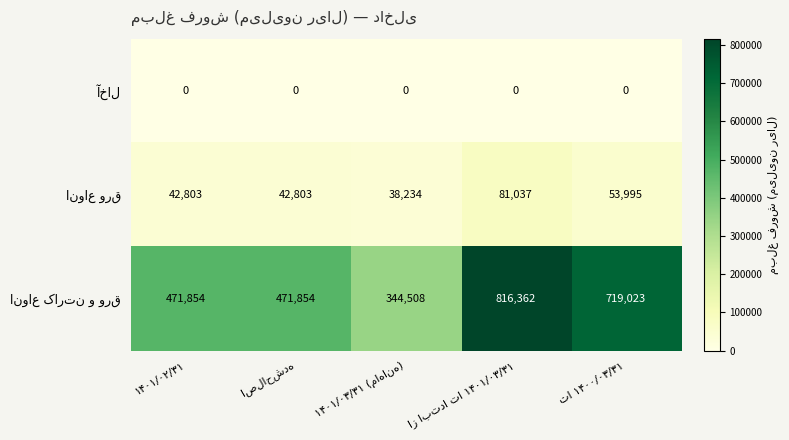

At how many categories does at least one series exceed 442119?

4